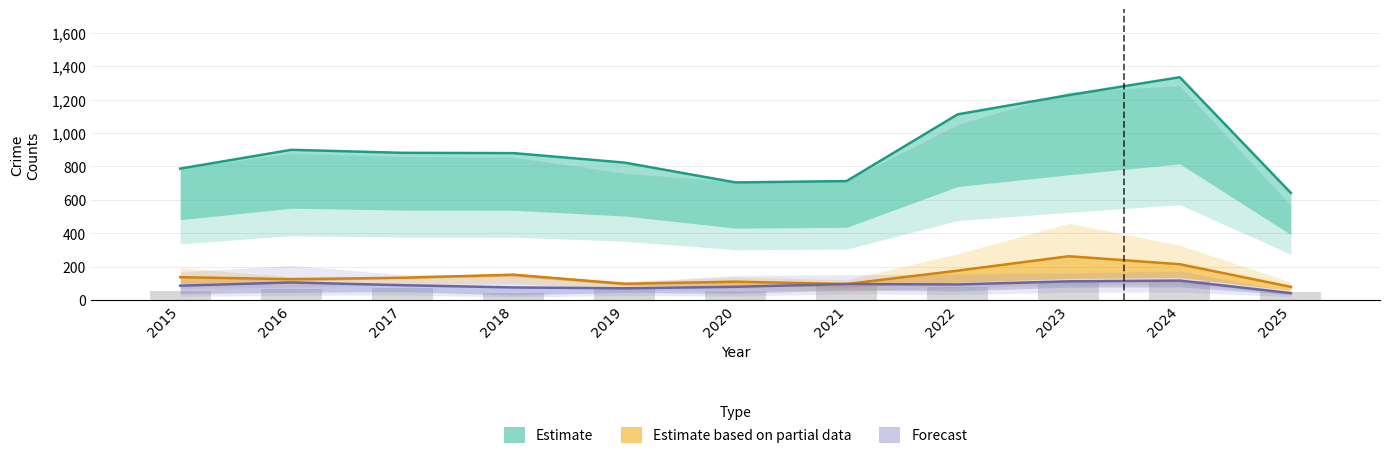

Reading right to left, list all the values displayed in this chart.

Estimate: 2025=640.8	2024=1333.8	2023=1226.7	2022=1111.5	2021=711.9	2020=703.8	2019=822.6	2018=879.3	2017=881.1	2016=899.1	2015=786.6
Estimate based on partial data: 2025=78.5	2024=214.0	2023=262.0	2022=175.5	2021=95.5	2020=109.5	2019=97.0	2018=151.5	2017=133.0	2016=124.5	2015=136.5
Forecast: 2025=41.0	2024=116.0	2023=111.5	2022=93.0	2021=95.5	2020=79.0	2019=70.0	2018=75.0	2017=88.5	2016=105.0	2015=85.5